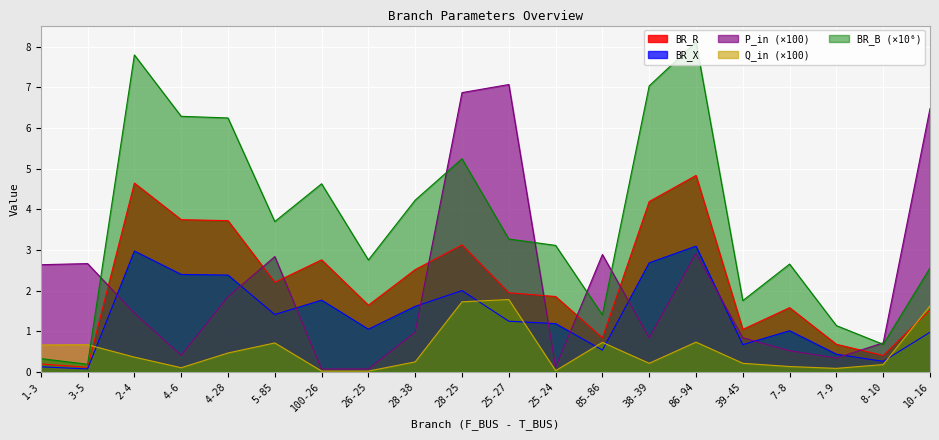

What is the difference between the second highest and second lowest values in the BR_R series?

4.5